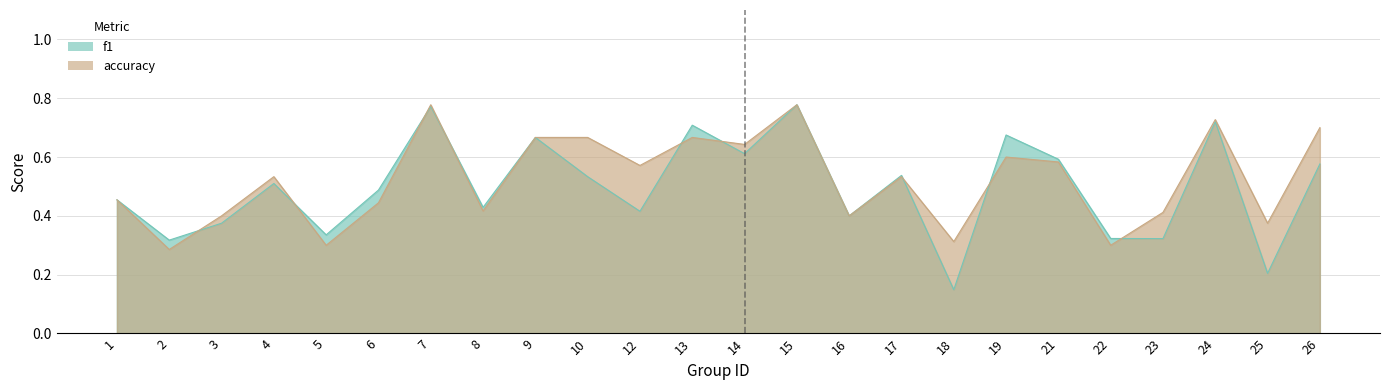

Where is f1 nearest to the value 0?

18